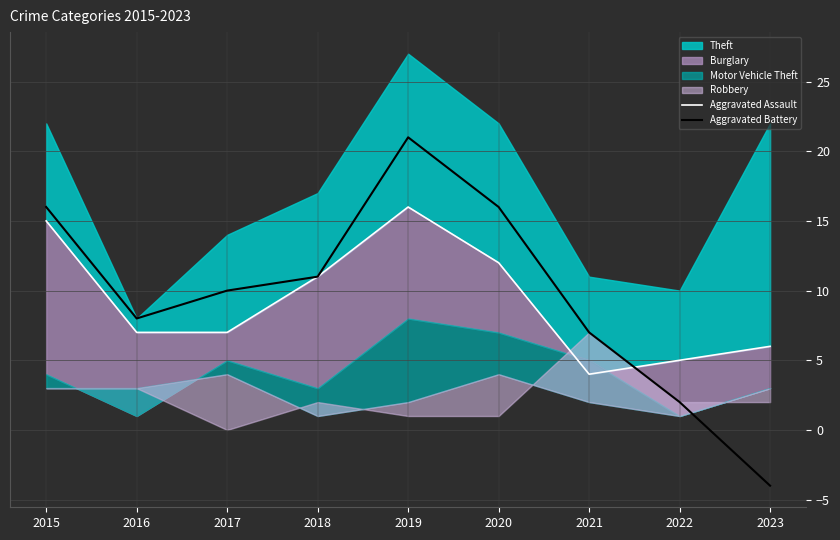

Between 2023 and 2022, which is larger?

2023